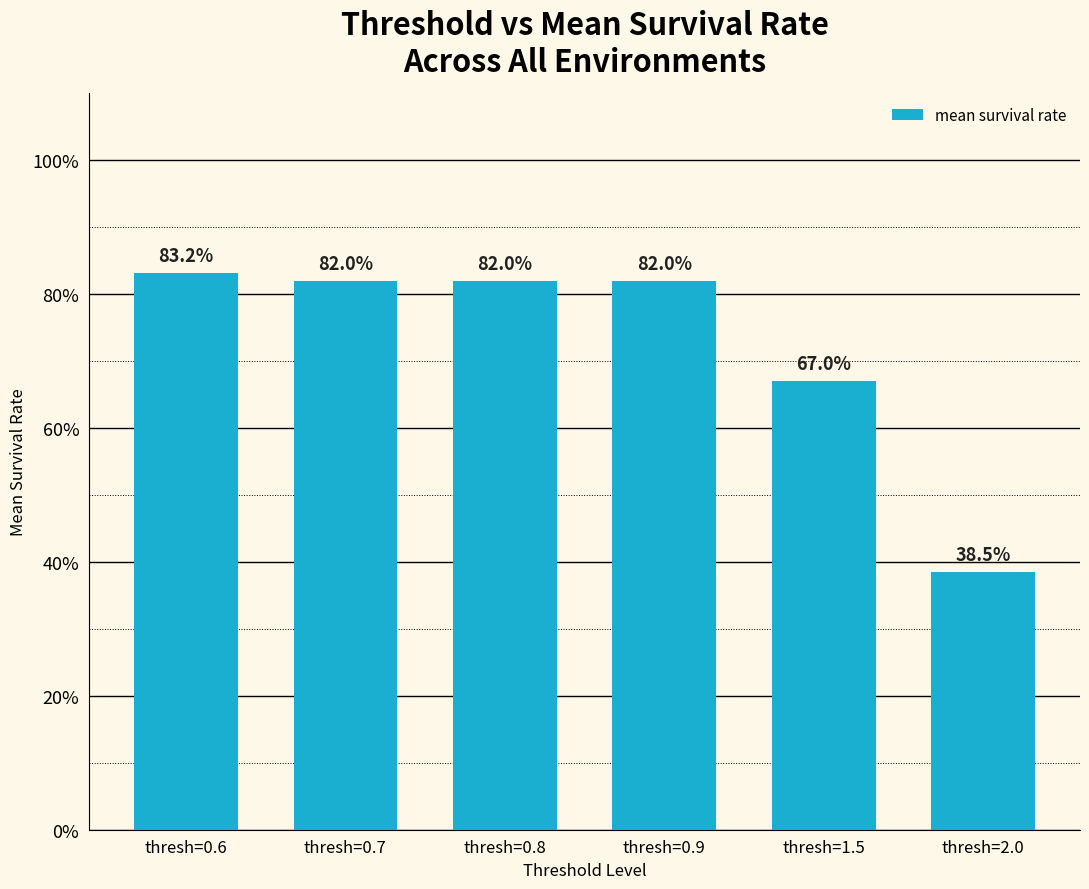

List the labels in order of value, largest first.

thresh=0.6, thresh=0.7, thresh=0.8, thresh=0.9, thresh=1.5, thresh=2.0